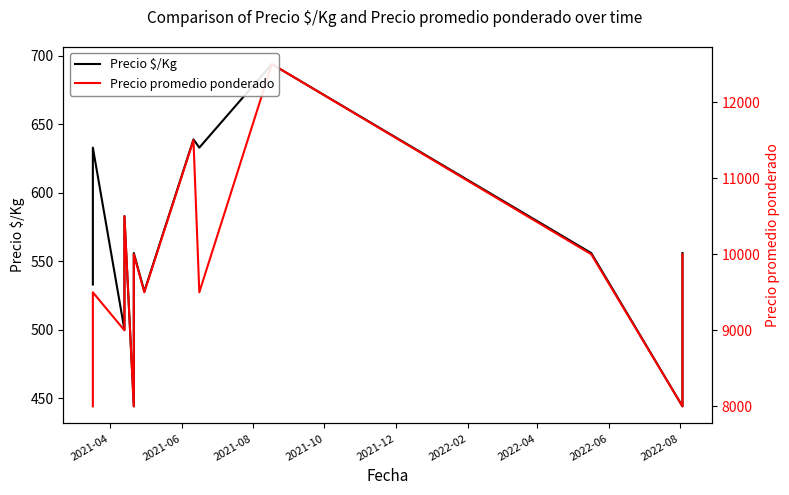

What is the sum of all Precio $/Kg values?

7299